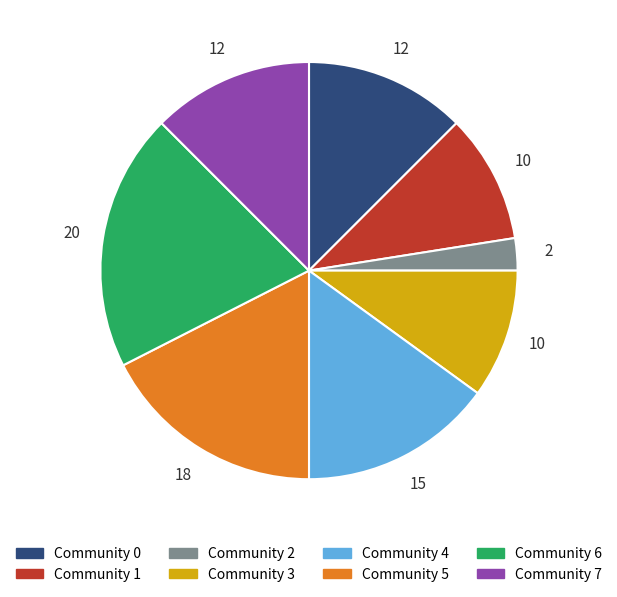

Does any single category account for the majority?

No